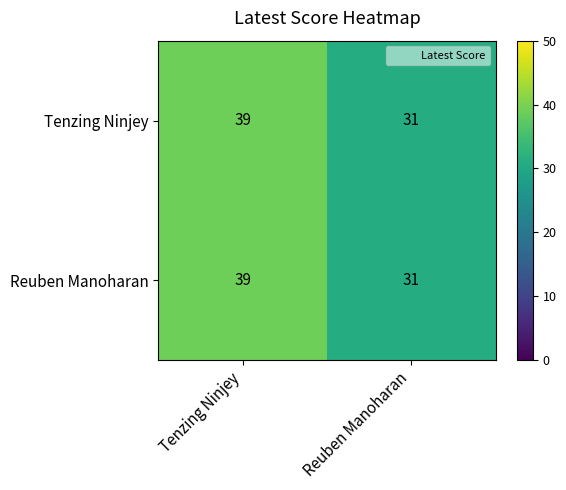

True or false: Tenzing Ninjey has a value of 31 at Reuben Manoharan.

True